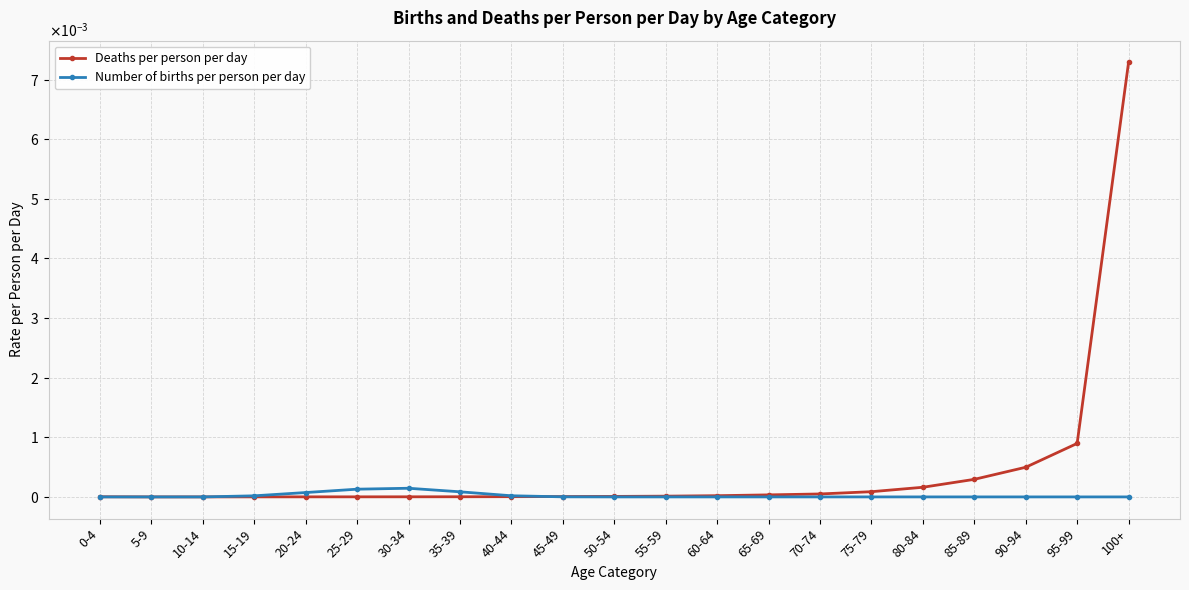

At which category is the sum across all series the highest?

100+